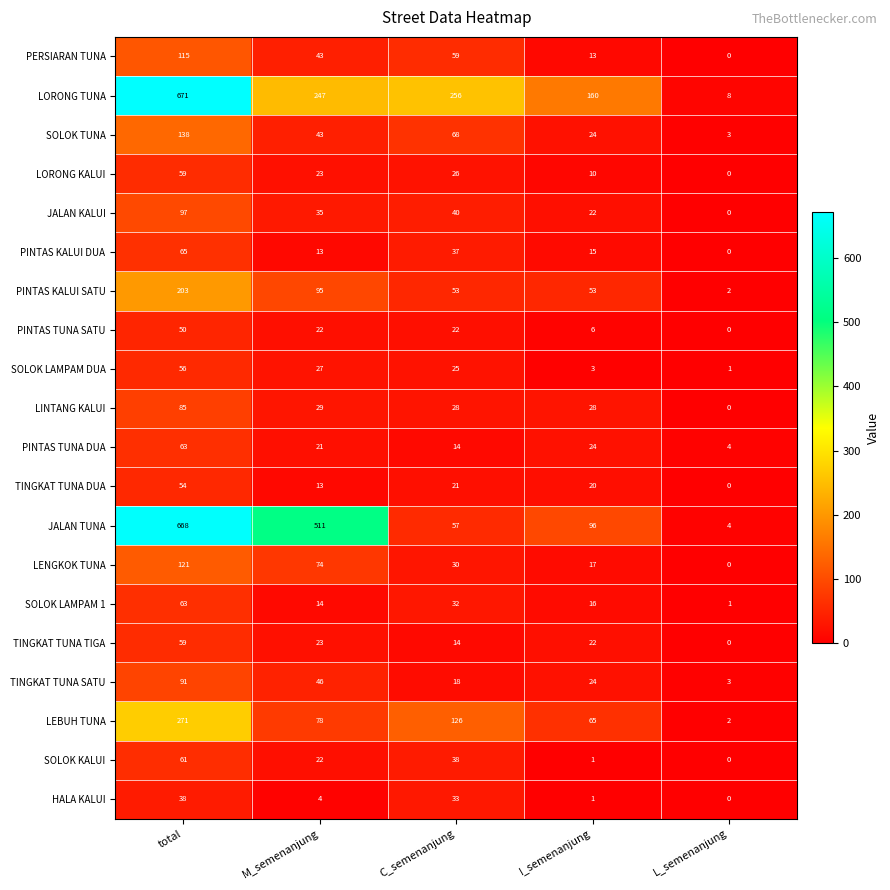

Where is SOLOK TUNA nearest to the value 70?

C_semenanjung